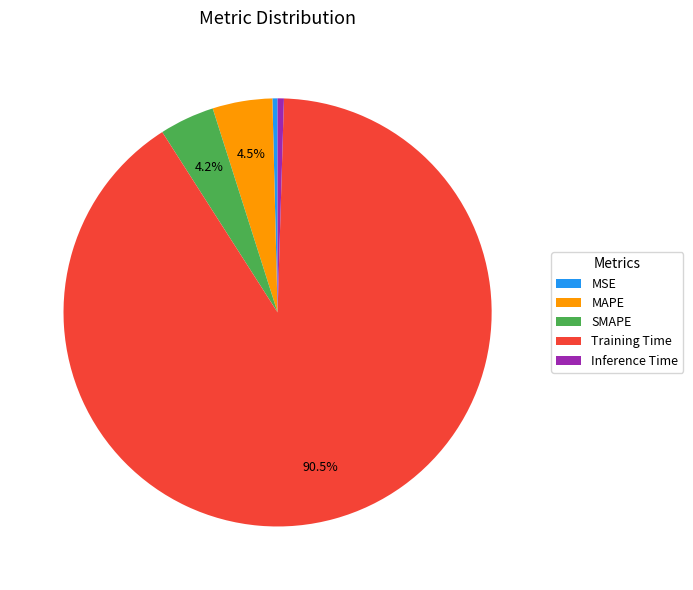

Count the number of slices in the pie.

5